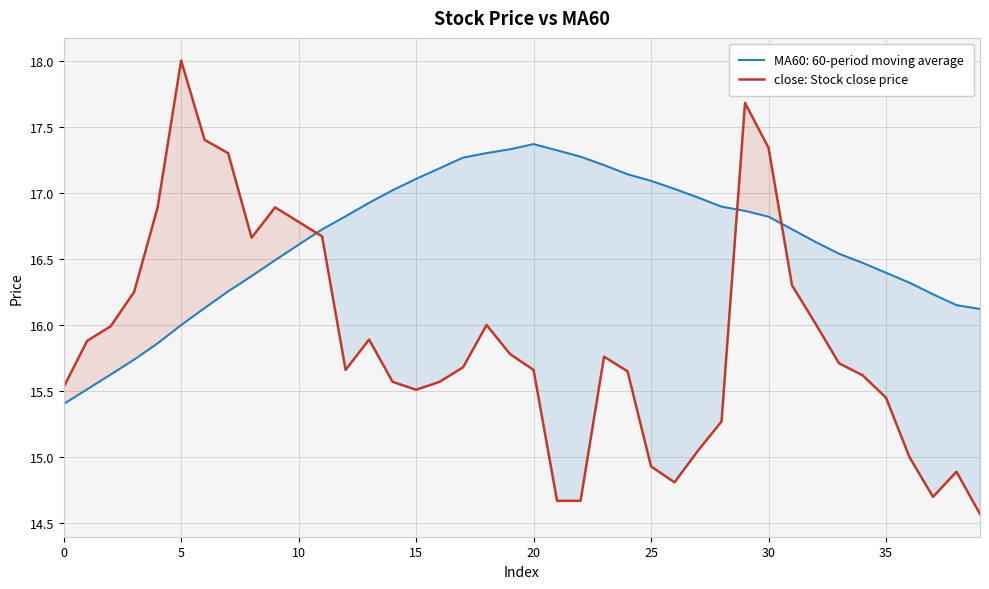

What is the maximum value shown in the chart?

18.0